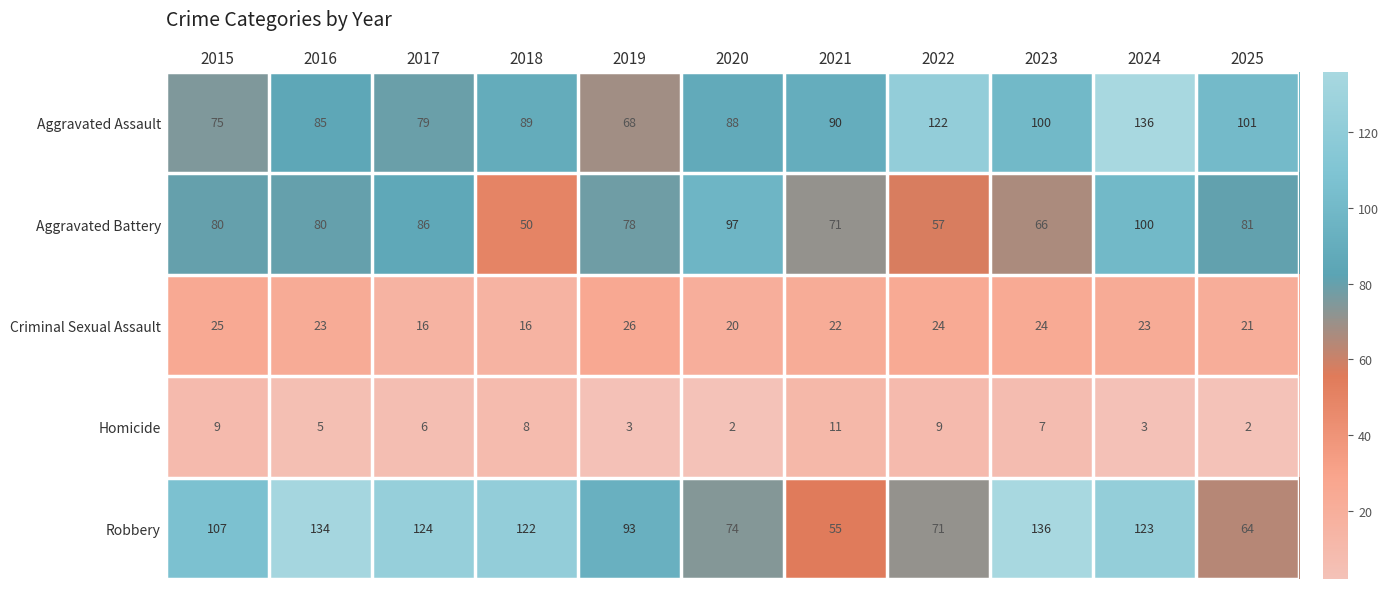

Count the number of categories in the chart.

11